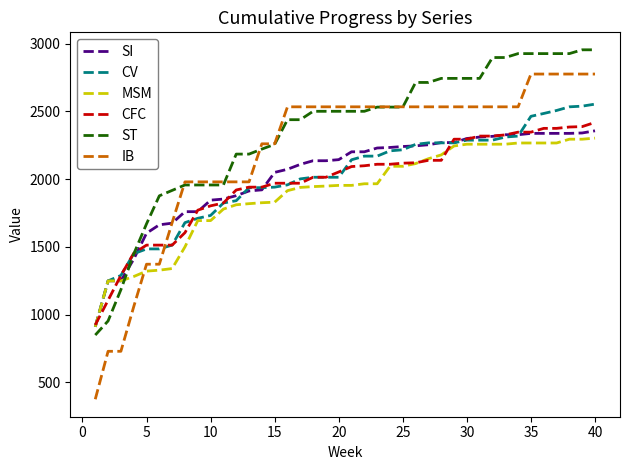

Which series has the widest spread of values?

IB